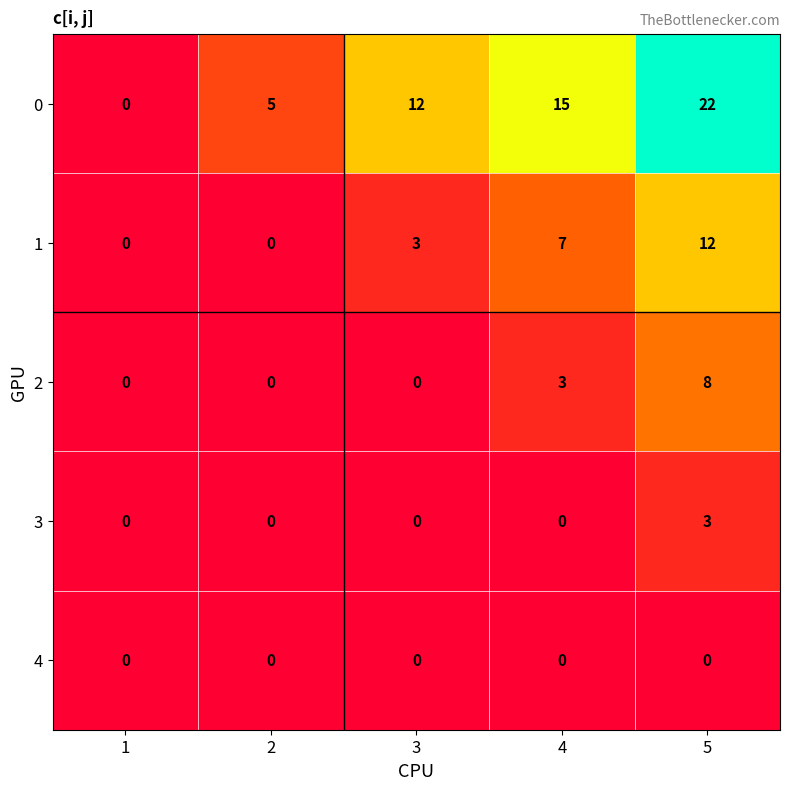

What is the spread (max minus min) of values at 5?

22